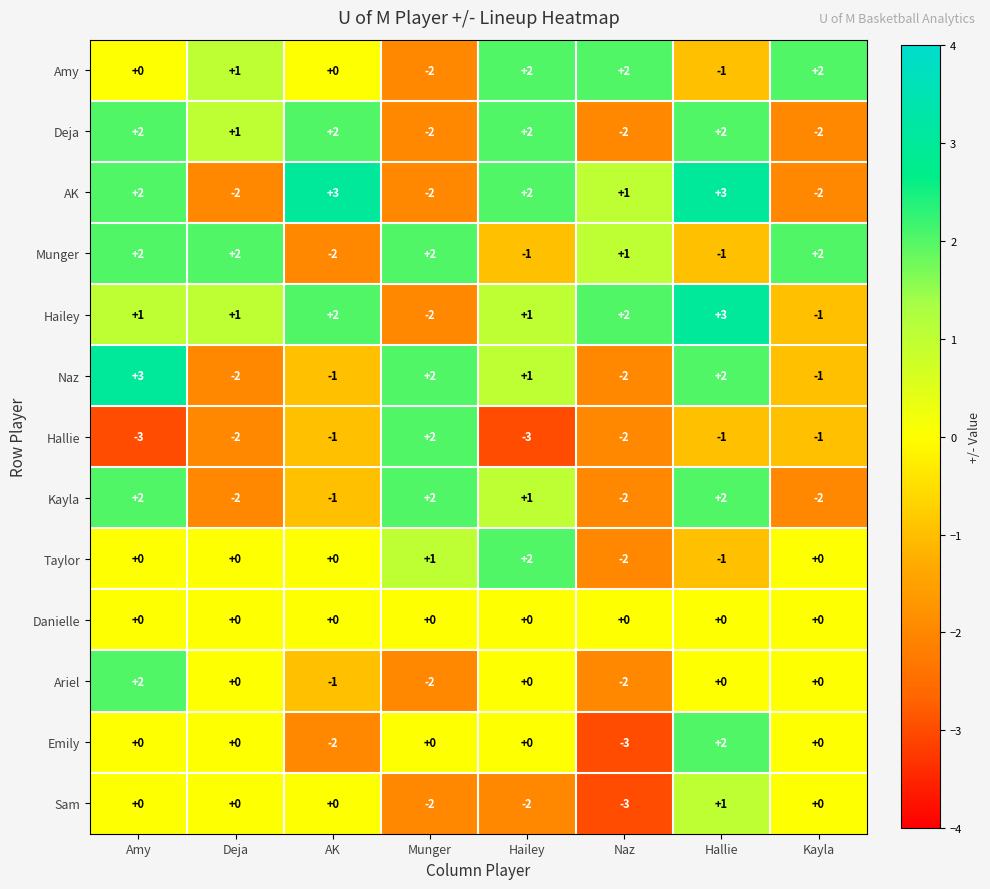

True or false: Taylor has a value of 1 at Munger.

True